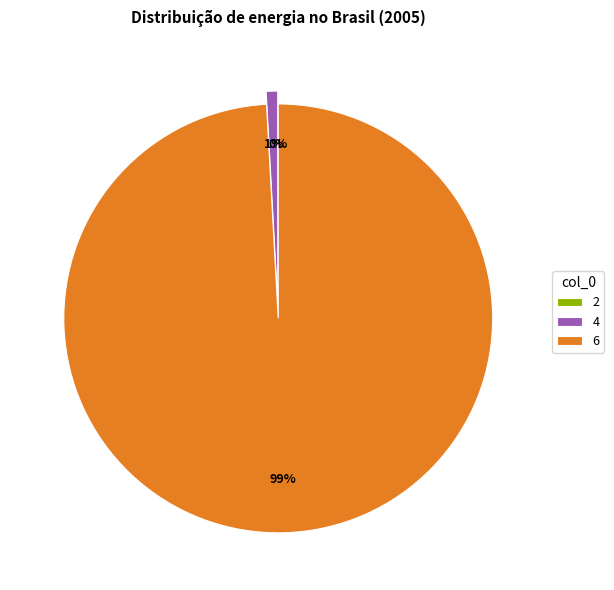

The 6 slice represents 99% of the pie. True or false?

True